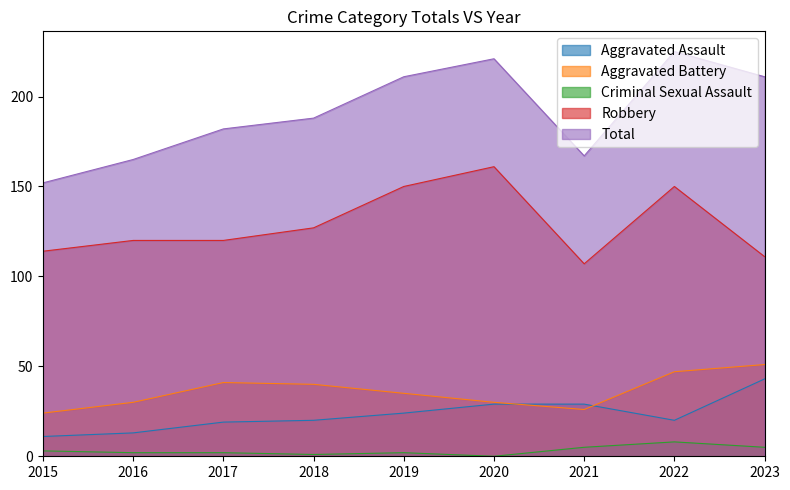

How many data points in Aggravated Battery are above 35?

4